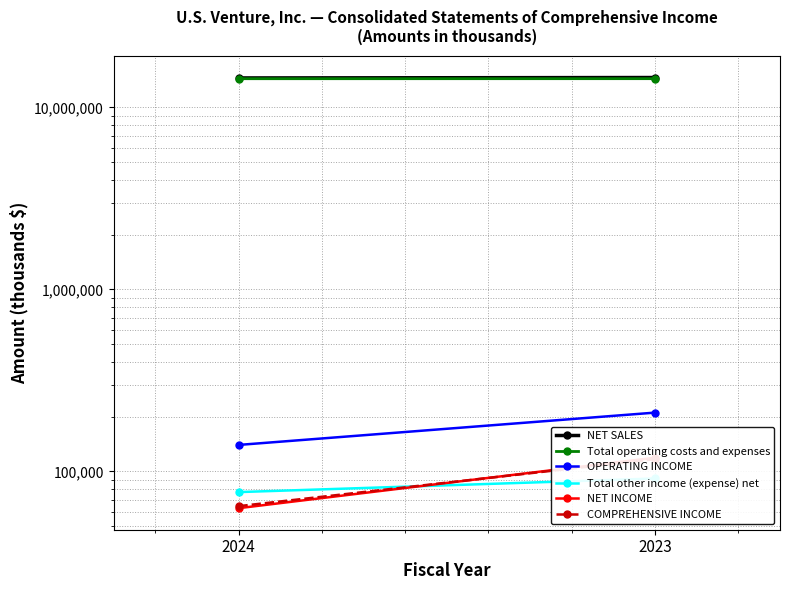

Which series has the largest range (max minus min)?

NET SALES